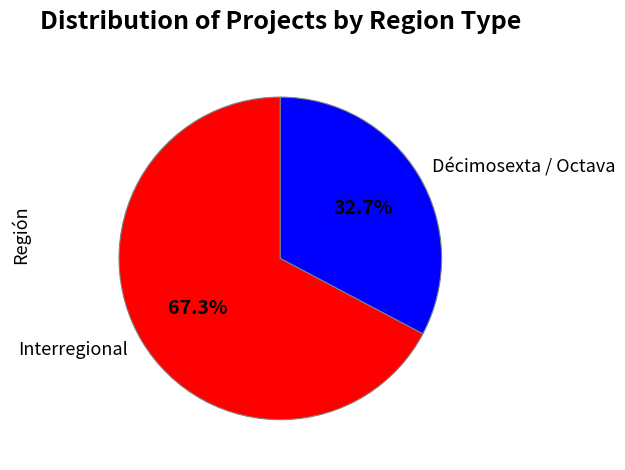

Is the sum of Décimosexta / Octava and Interregional greater than half?

Yes